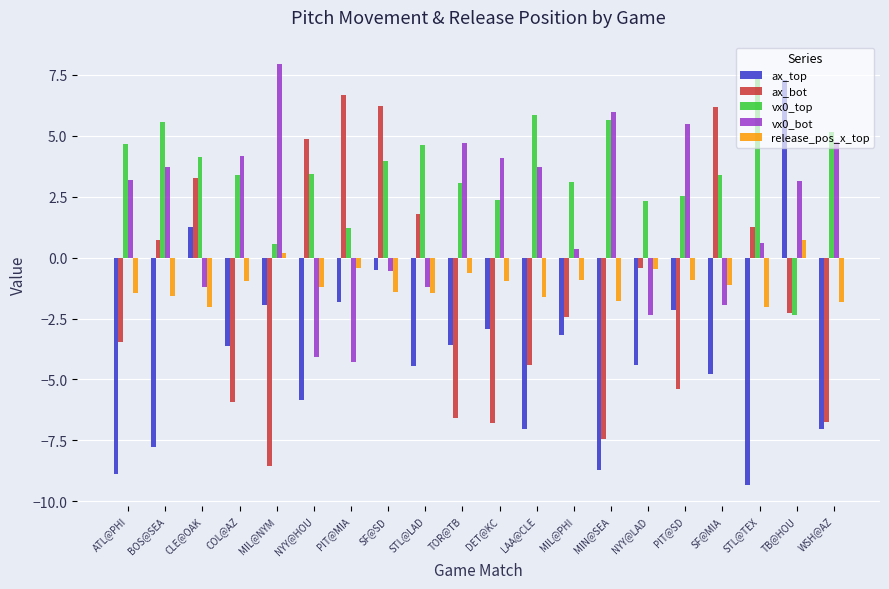

At MIL@NYM, list the series in order from smallest to largest.

ax_bot, ax_top, release_pos_x_top, vx0_top, vx0_bot